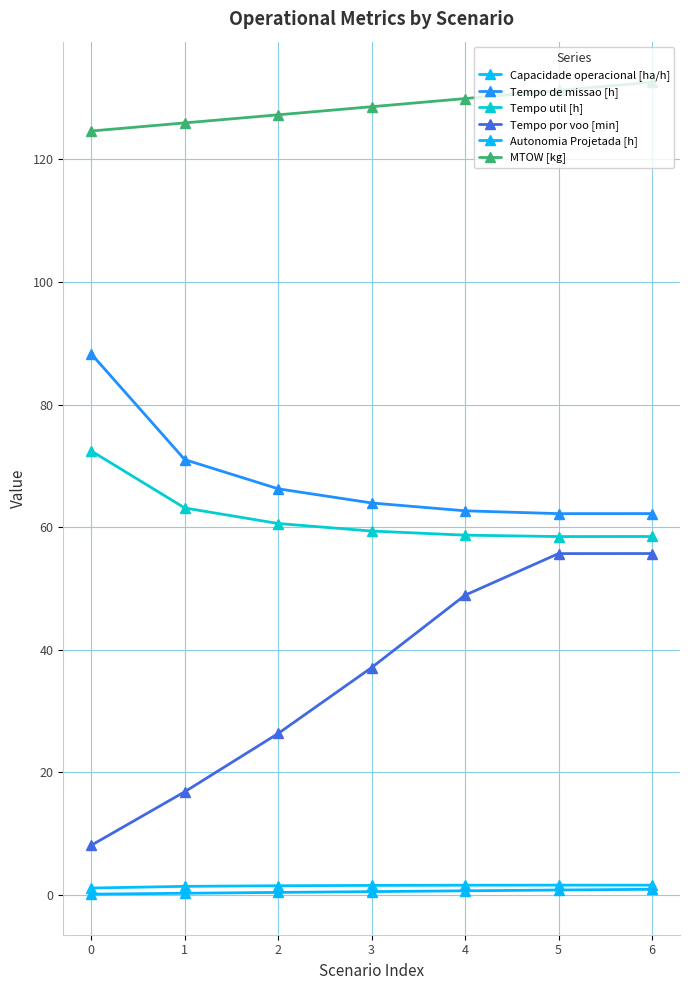

Count the number of data series in this chart.

6